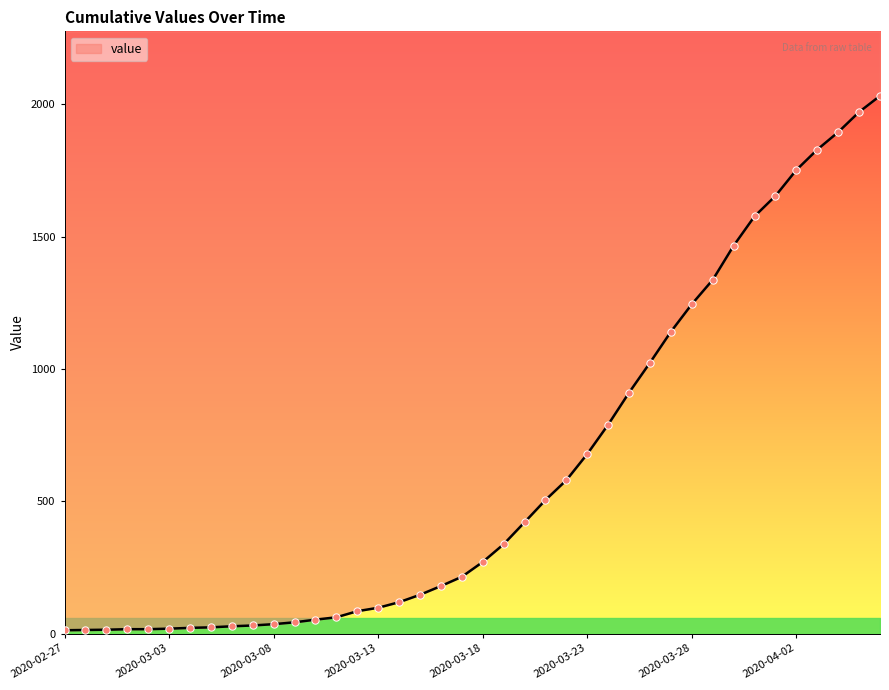

Between 2020-03-08 and 2020-03-15, which is larger?

2020-03-15